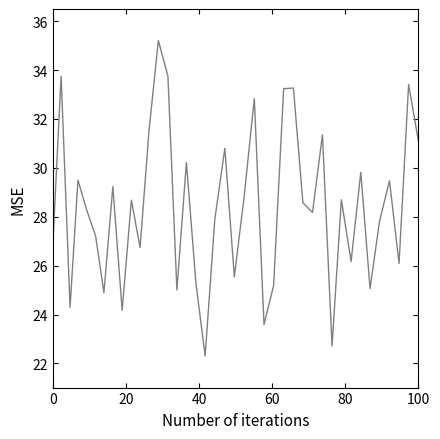

What is the minimum value shown in the chart?

22.3